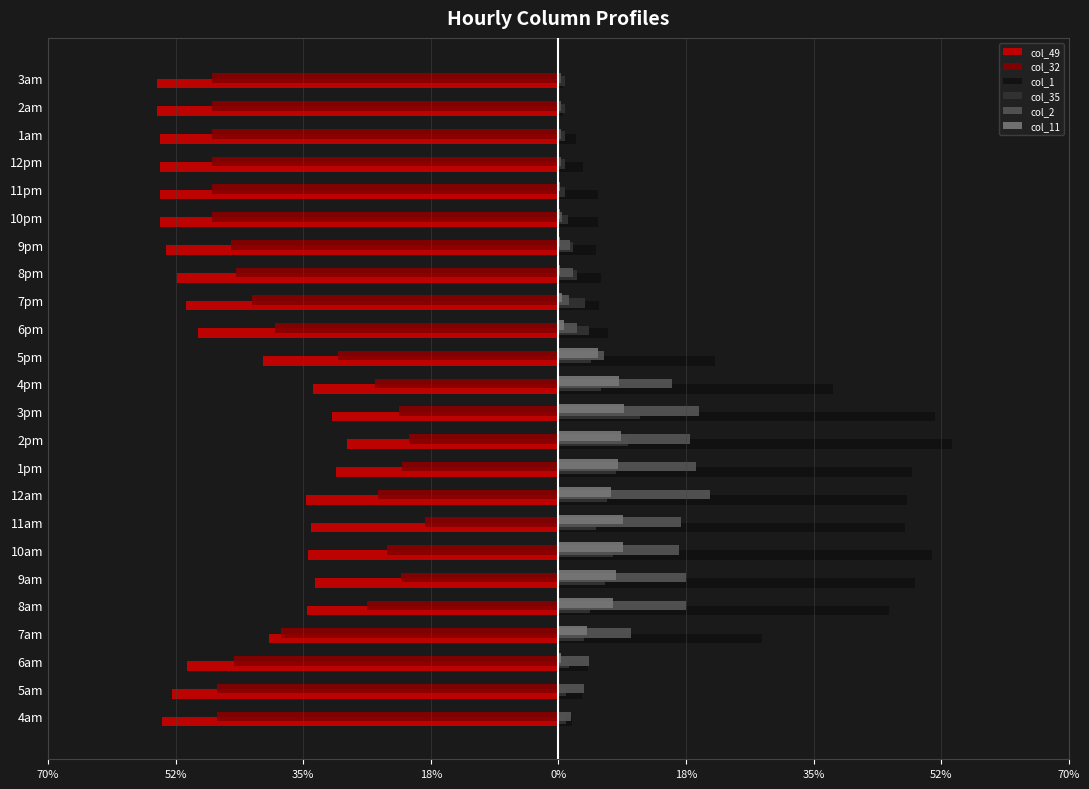

Rank the series by their maximum value, from highest to lowest.

col_1, col_2, col_35, col_11, col_32, col_49